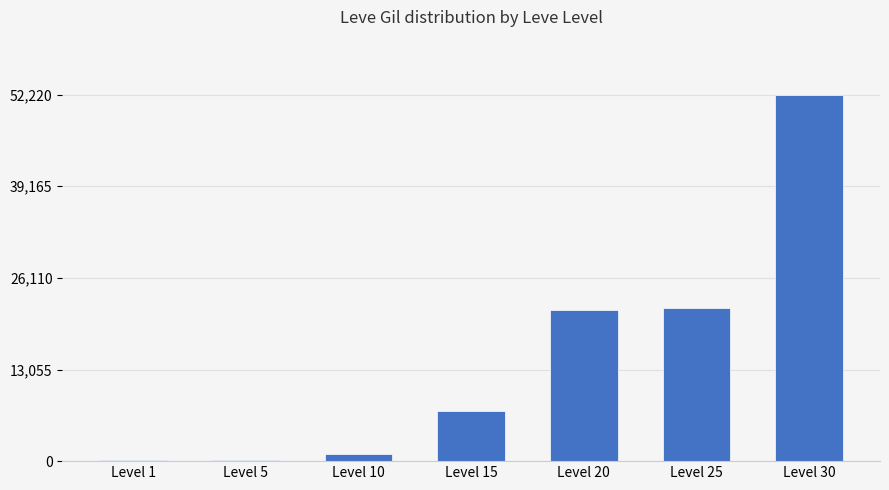

Where is the data nearest to the value 26190?

Level 25